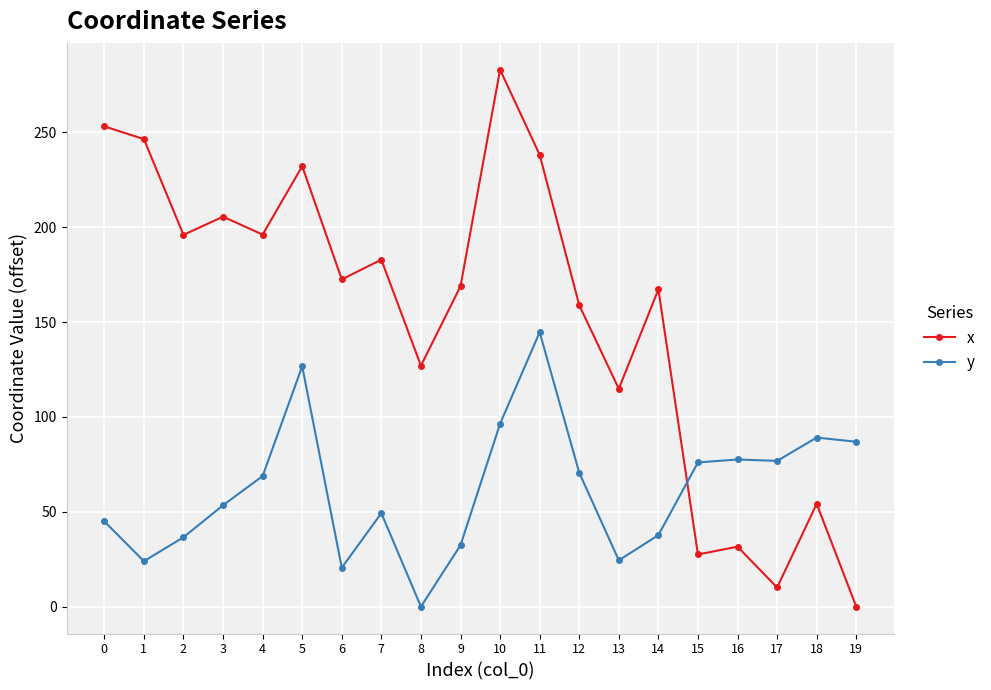

What is the value of the x point at the 6th from the left?

232.1